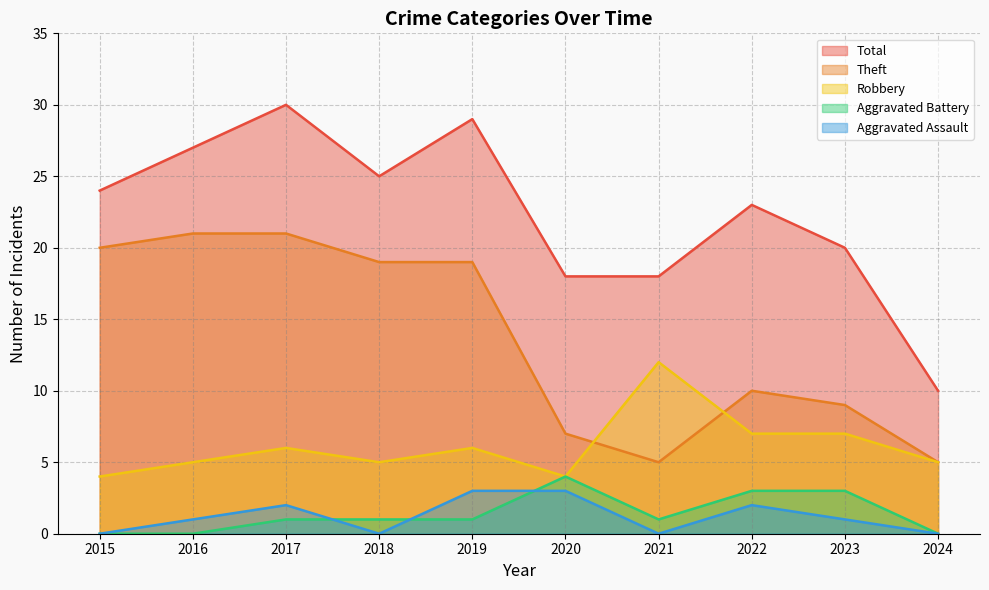

What is the value of the Aggravated Battery point at the 7th from the left?

1